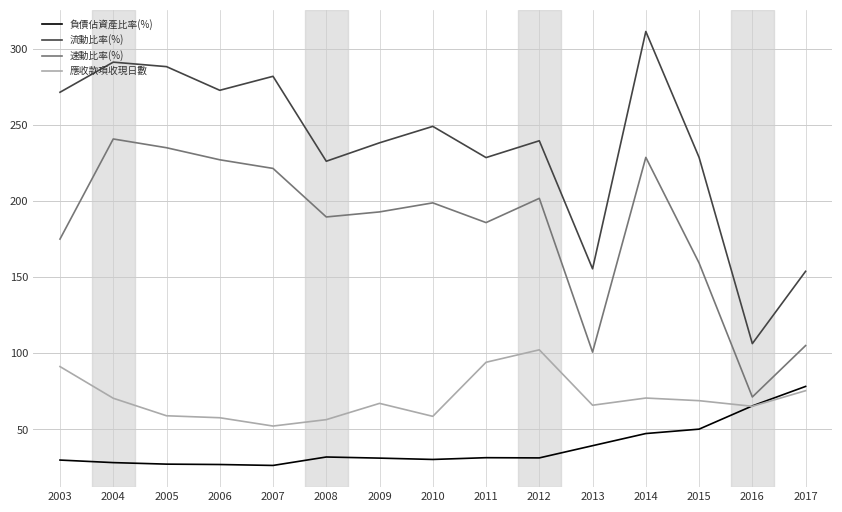

What is the approximate value of 負債佔資產比率(%) at 2009?

31.2